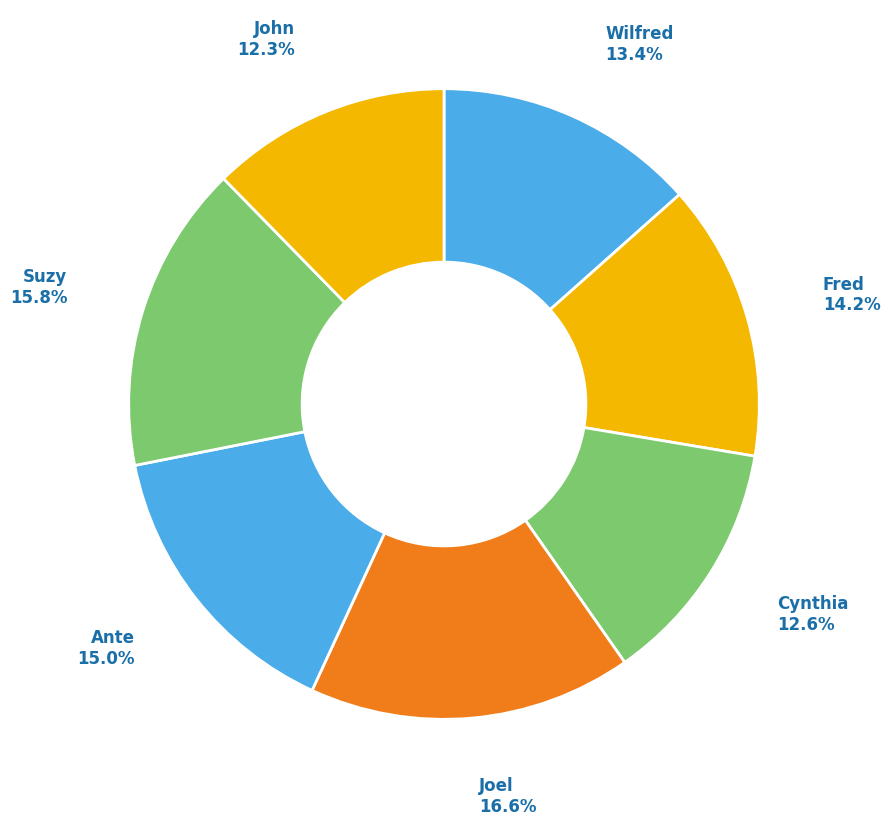

To the nearest percent, what is the difference between the Suzy and Joel slice percentages?

1%